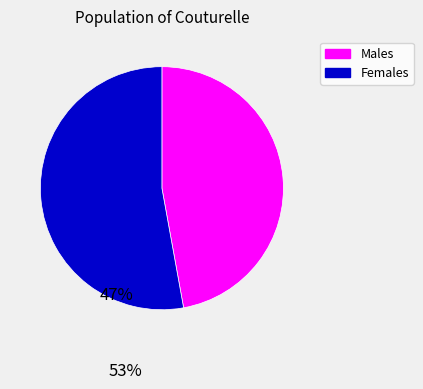

Does any single category account for the majority?

Yes